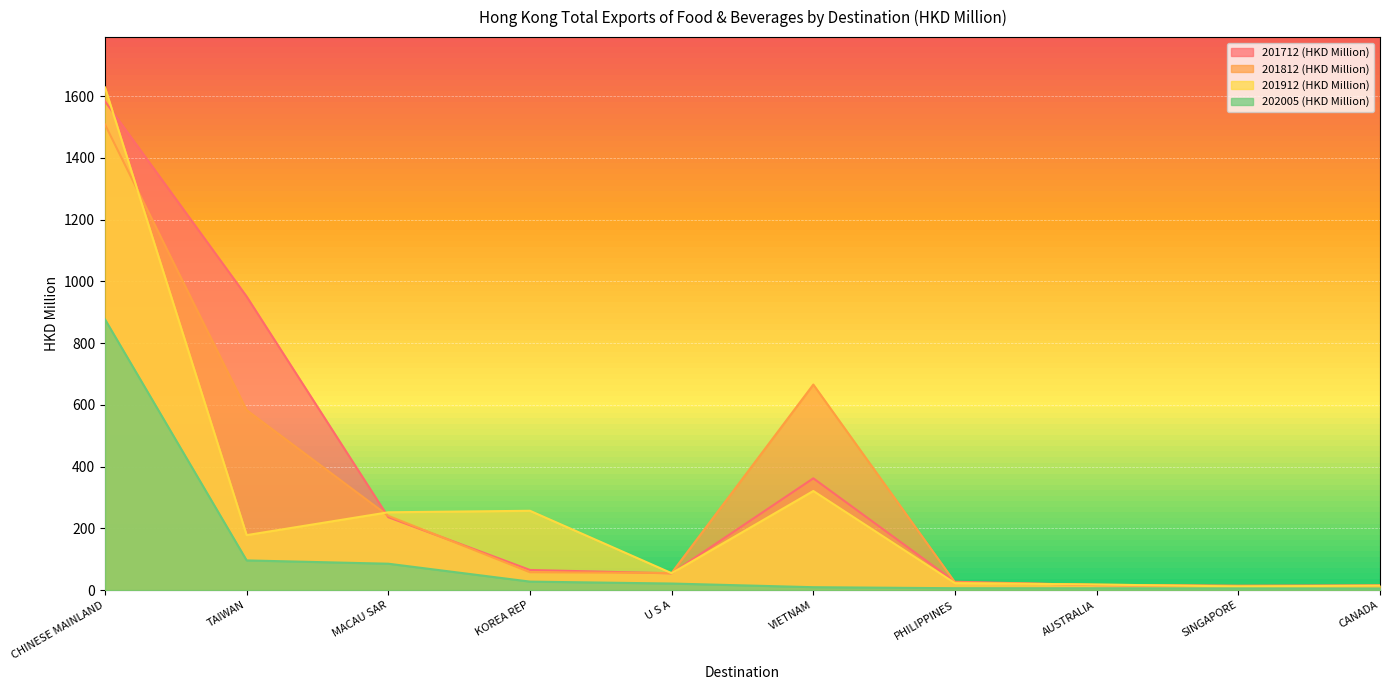

Rank the series by their maximum value, from highest to lowest.

201912 (HKD Million), 201712 (HKD Million), 201812 (HKD Million), 202005 (HKD Million)